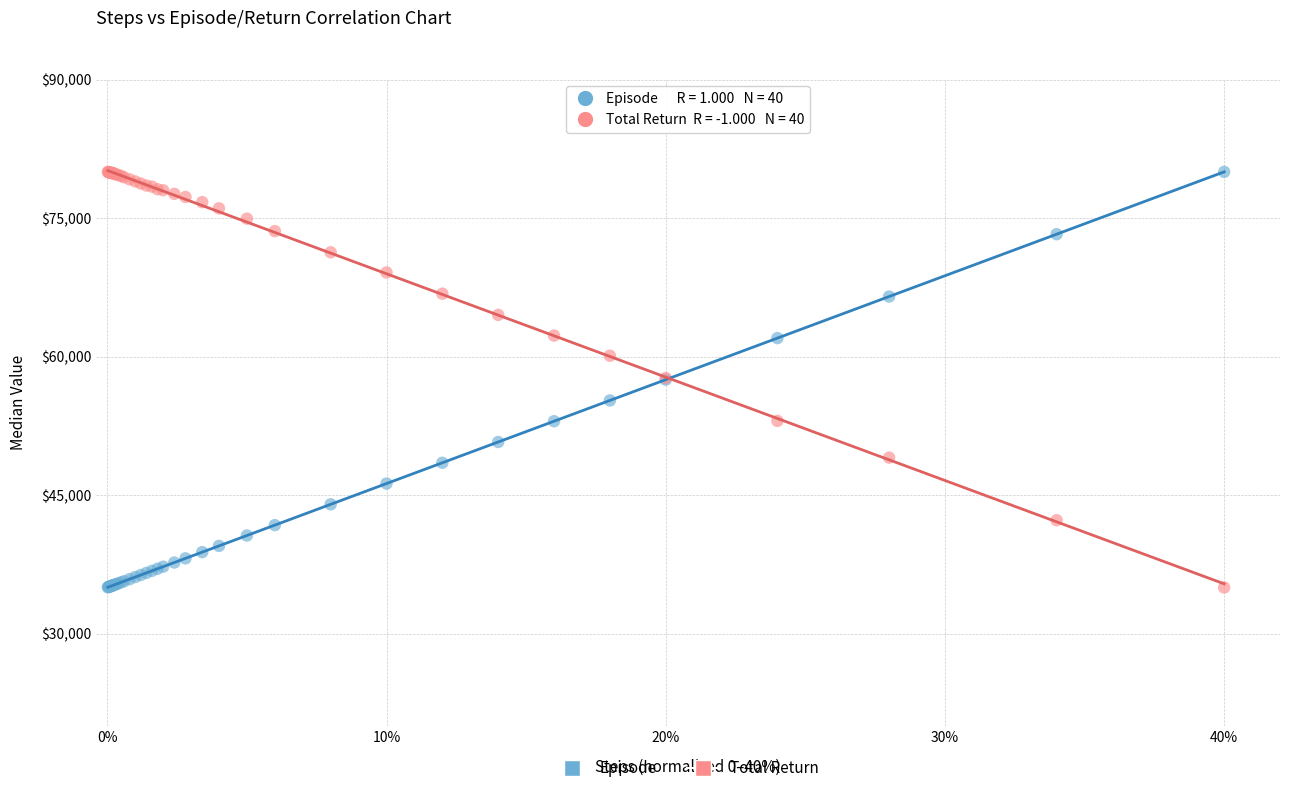

What is the X range (max minus min) for the scatter plot?

1.0